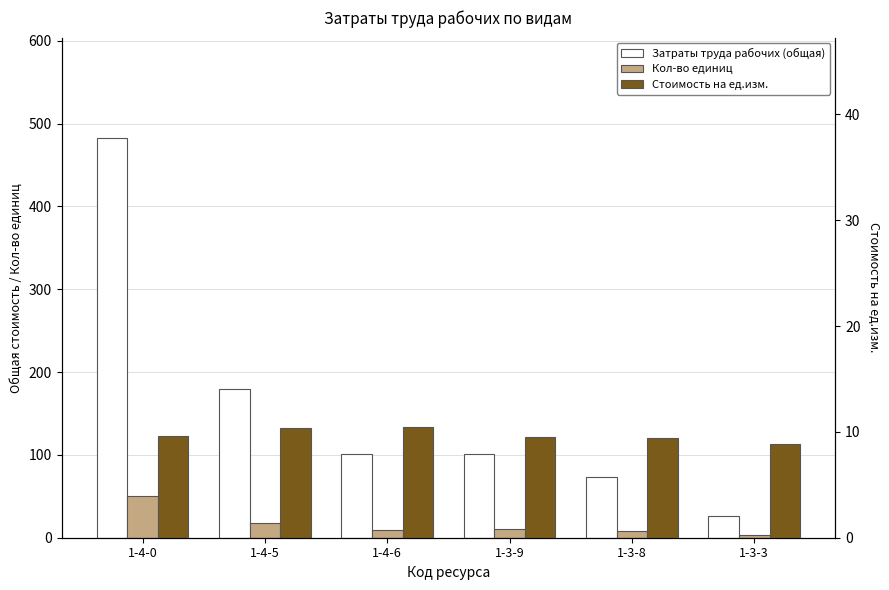

What is the sum of all Затраты труда рабочих (общая) values?

964.6